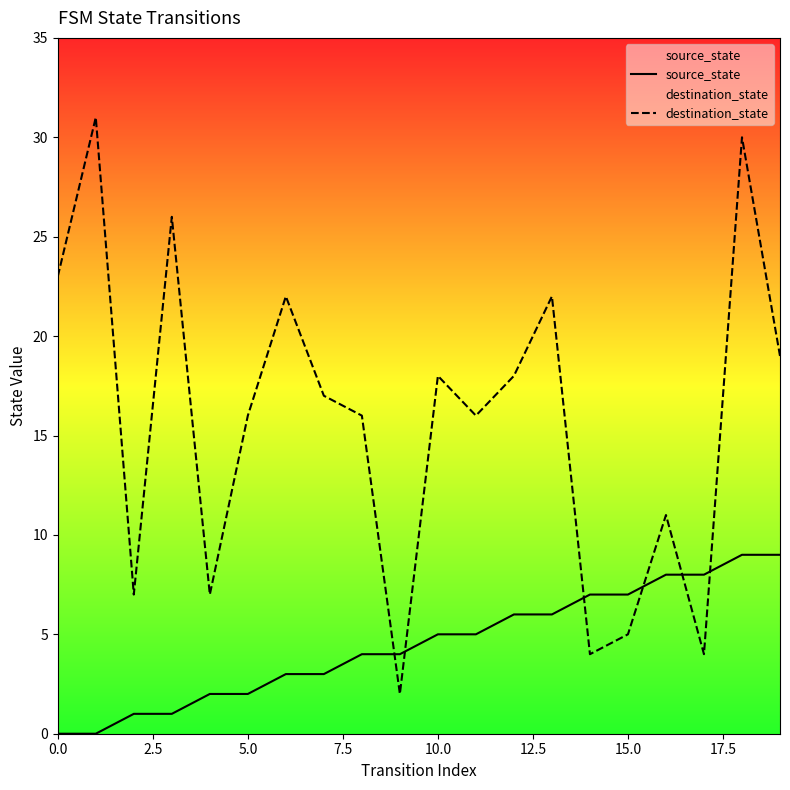

What is the maximum value for destination_state?

31